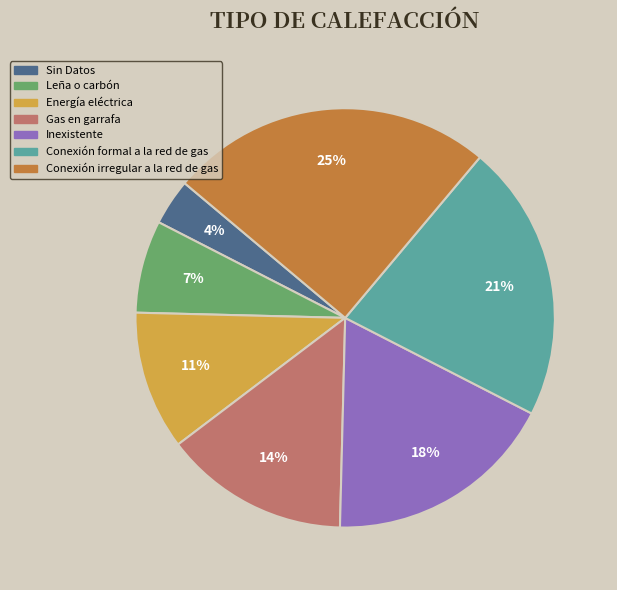

Between Conexión irregular a la red de gas and Gas en garrafa, which is larger?

Conexión irregular a la red de gas